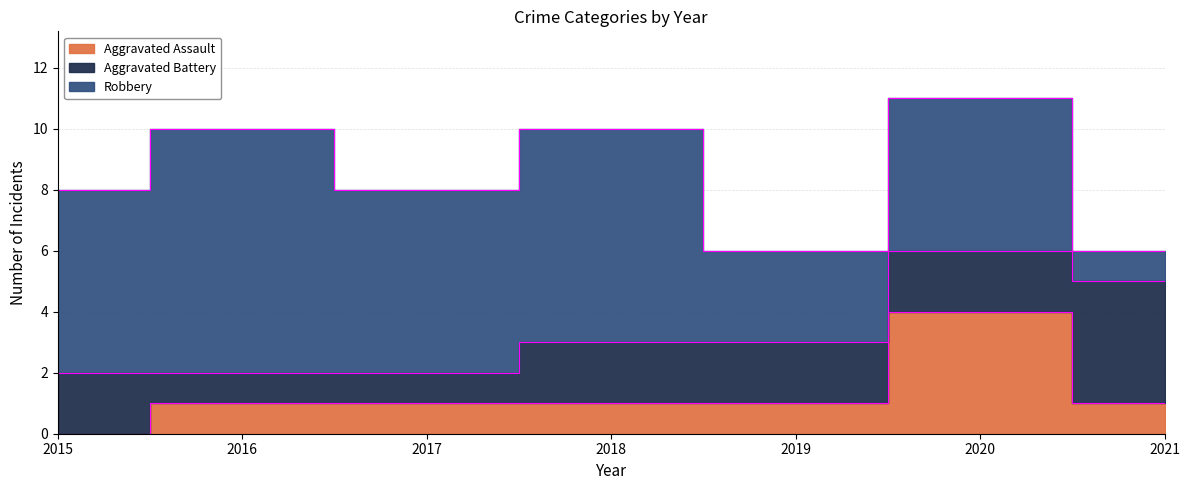

Which series has the largest total across all categories?

Robbery